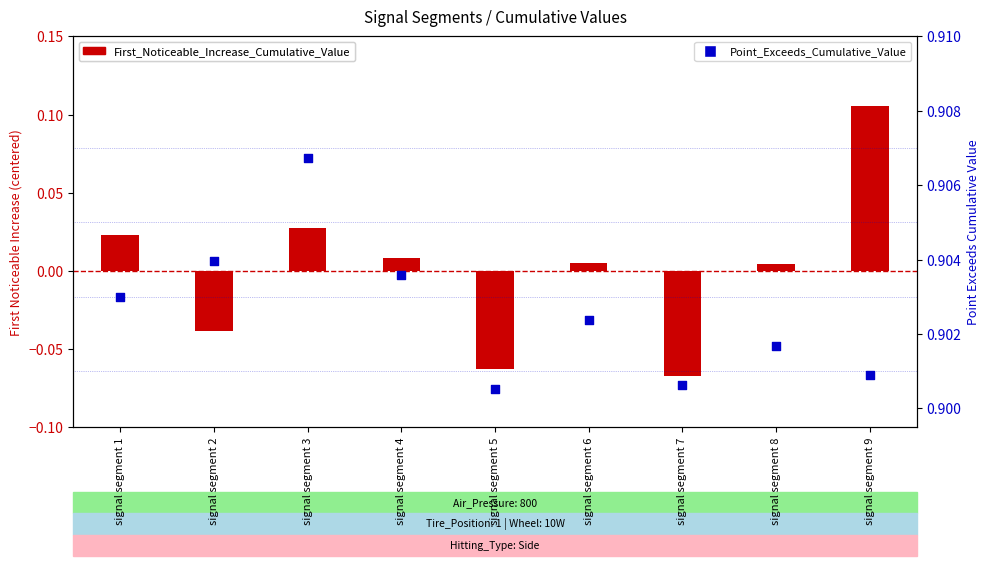

What is the total value across all series at signal segment 3?

0.9